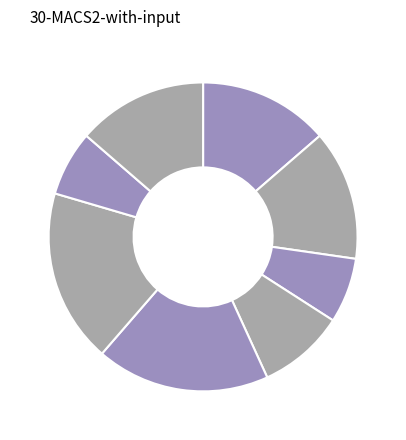

Which category has the smallest portion of the pie?

CS110